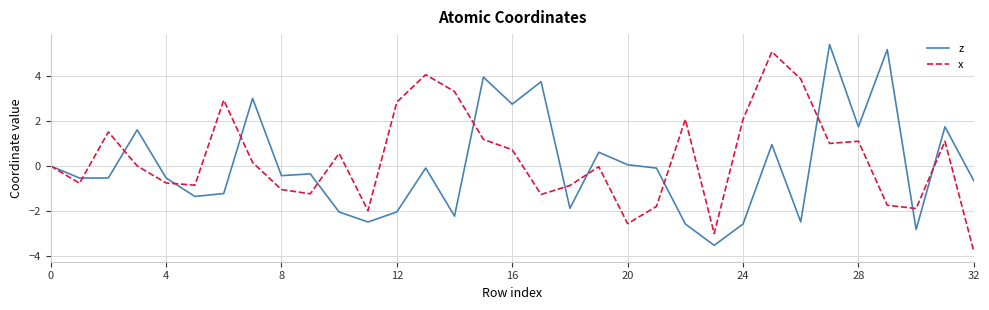

What is the highest value of the x series?

5.1